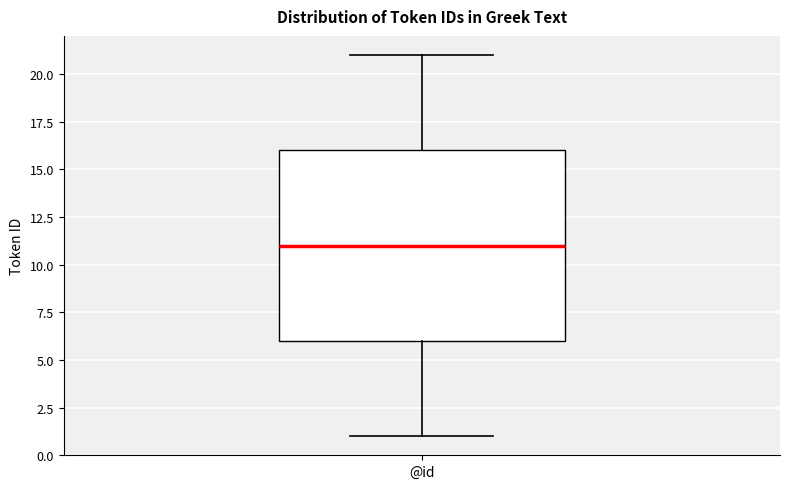

Where is the lower edge of the box for @id on the y-axis? The values are not printed on the chart, so give them approximately, as read against the axis.

6